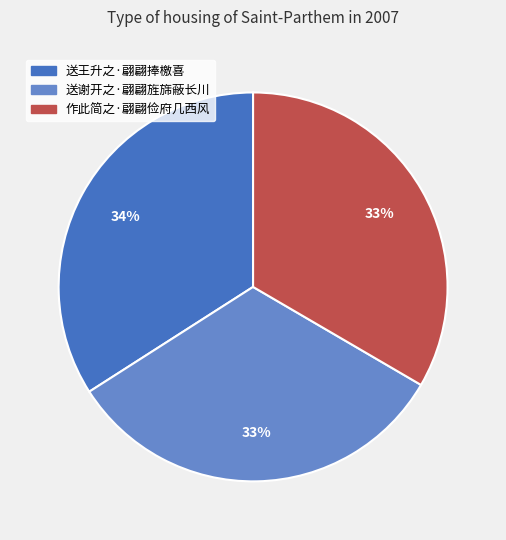

What percentage is the 作此简之·翩翩俭府几西风 slice, to the nearest percent?

33%